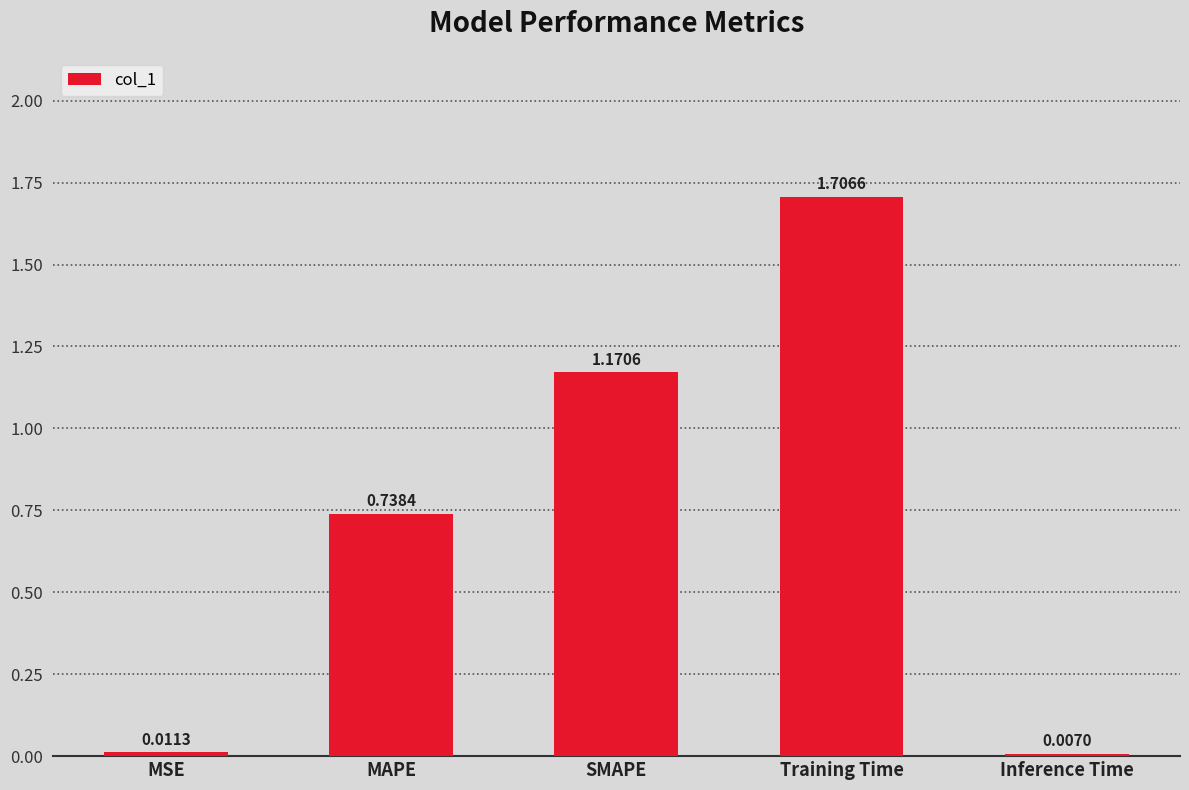

True or false: the data shows 1.7 at Training Time.

True